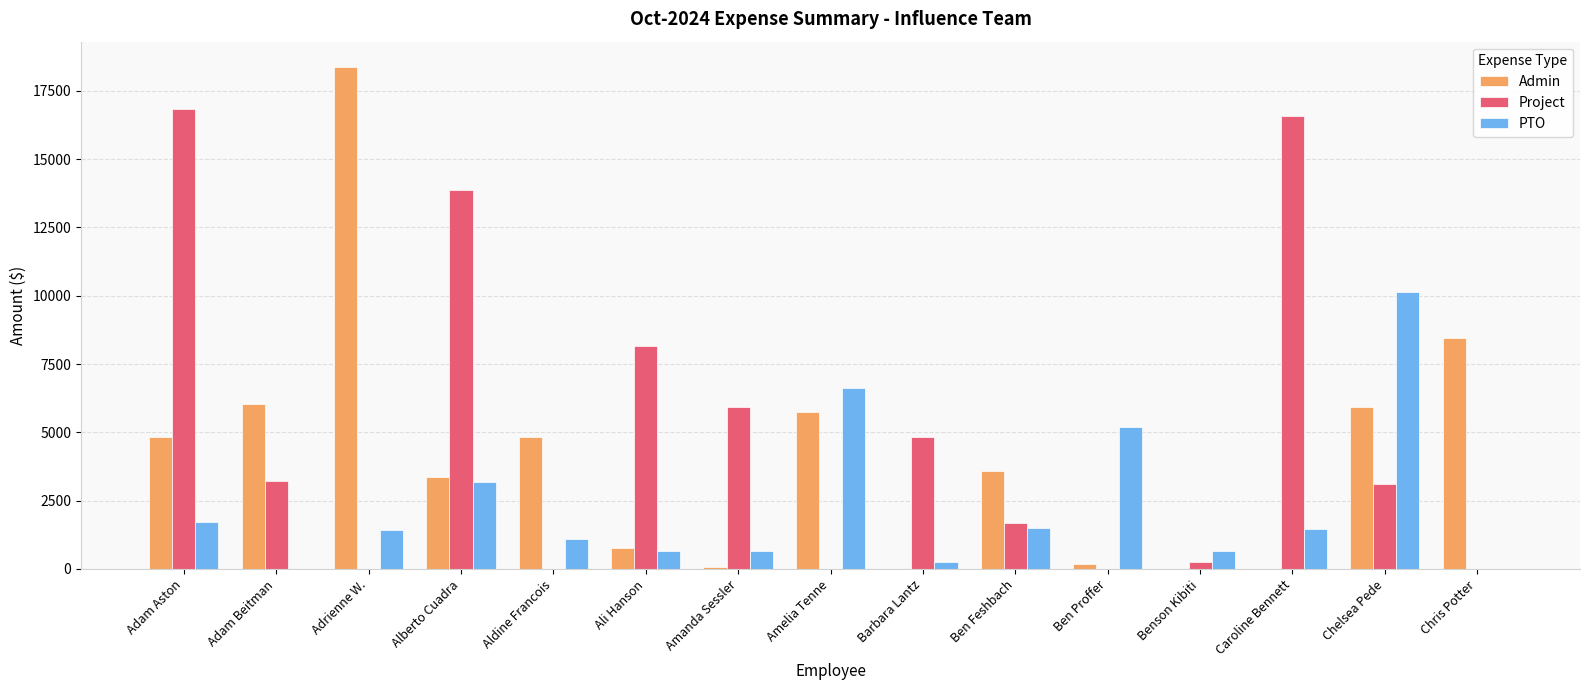

What is the difference between the Admin values at Chris Potter and Adam Aston?

3619.1